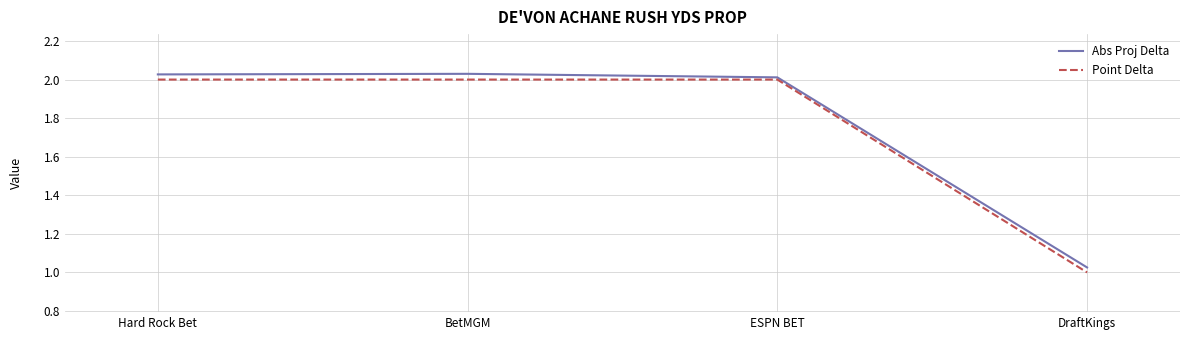

The Abs Proj Delta series shows 1.1 at BetMGM. True or false?

False